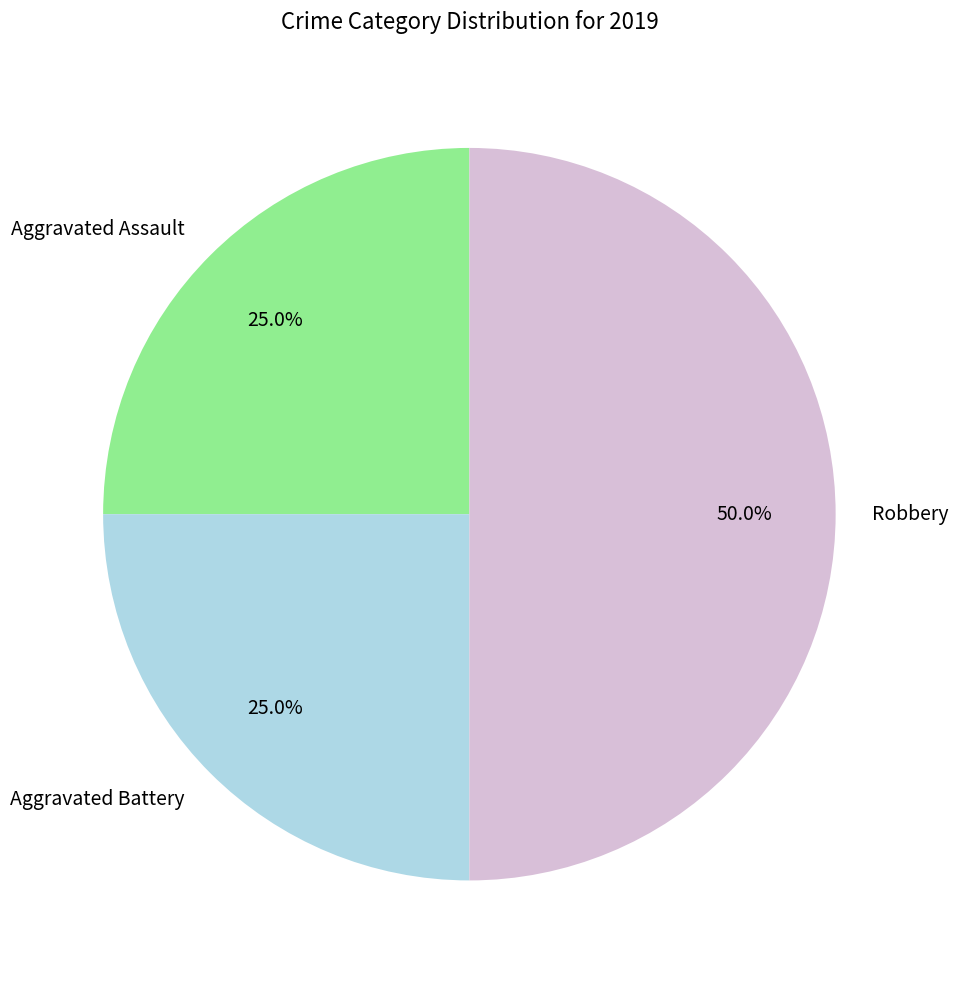

To the nearest percent, what percentage of the pie is Aggravated Battery?

25%